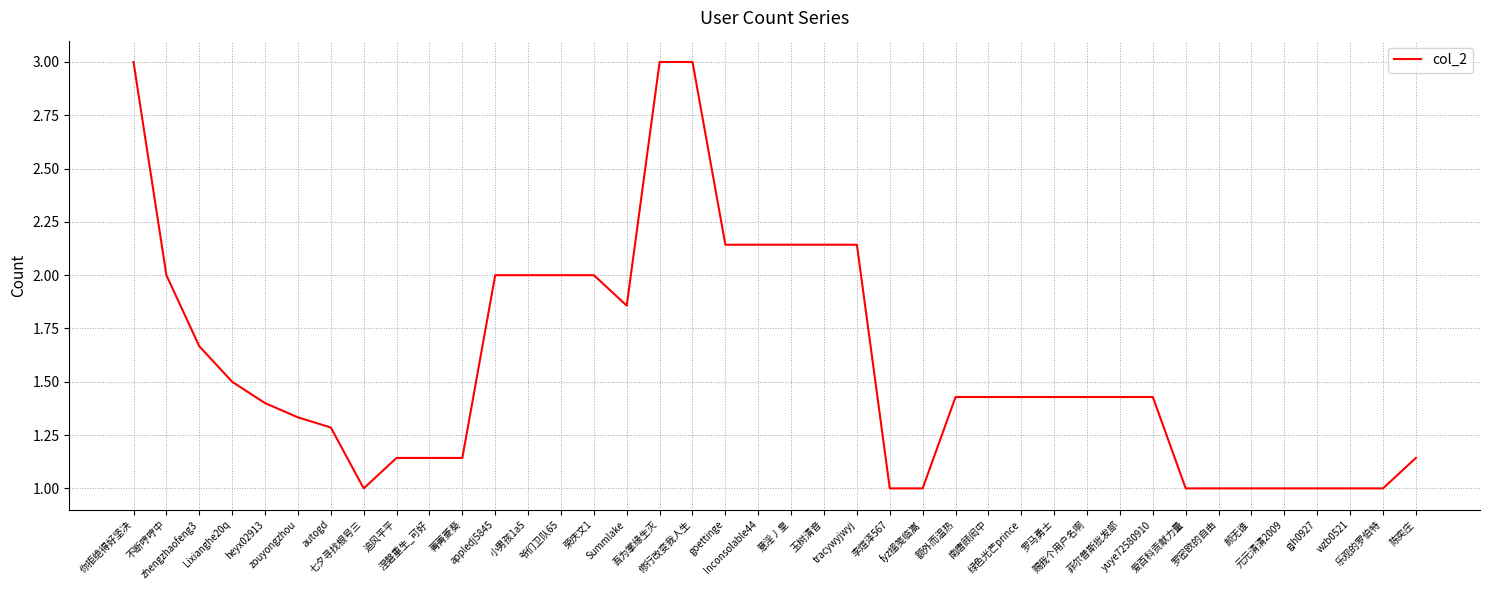

What is the maximum value shown in the chart?

3.0